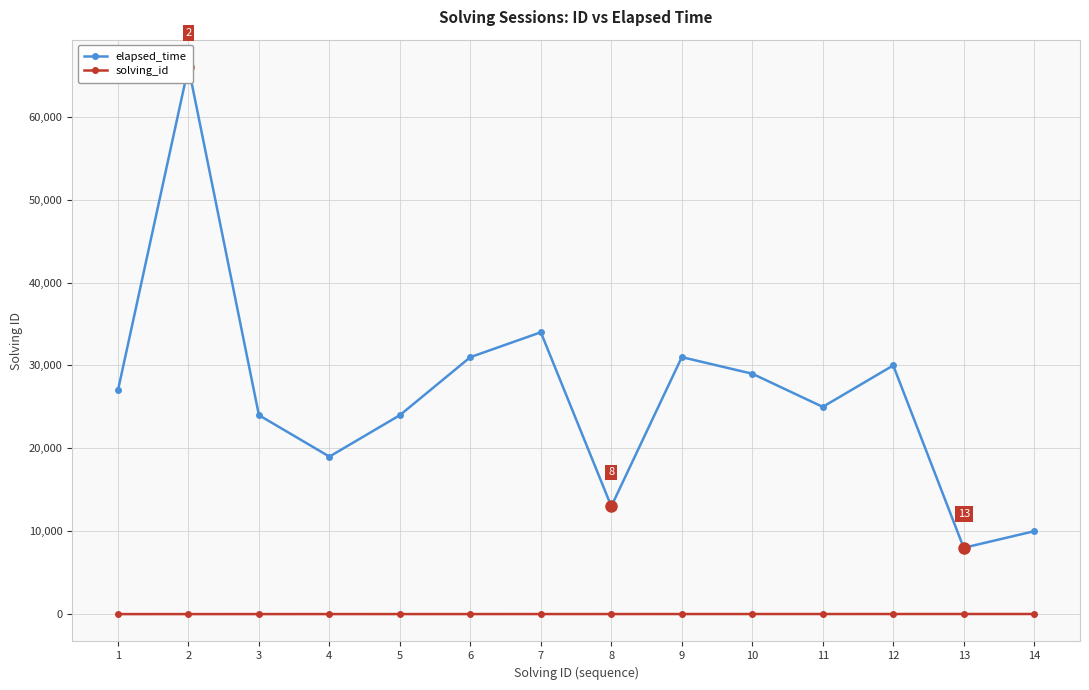

How many categories are shown in the chart?

14